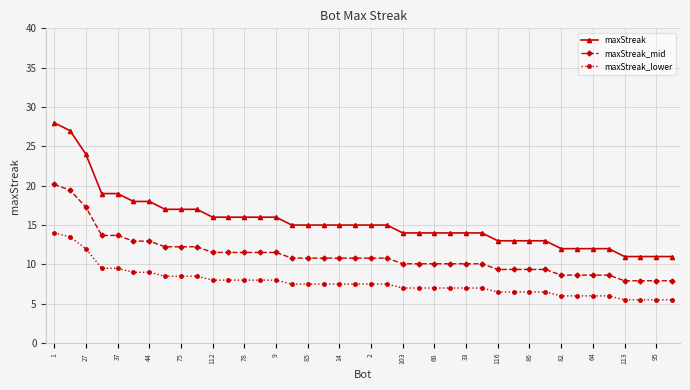

Reading left to right, list all the values displayed in this chart.

maxStreak: 28.0	27.0	24.0	19.0	19.0	18.0	18.0	17.0	17.0	17.0	16.0	16.0	16.0	16.0	16.0	15.0	15.0	15.0	15.0	15.0	15.0	15.0	14.0	14.0	14.0	14.0	14.0	14.0	13.0	13.0	13.0	13.0	12.0	12.0	12.0	12.0	11.0	11.0	11.0	11.0
maxStreak_mid: 20.2	19.4	17.3	13.7	13.7	13.0	13.0	12.2	12.2	12.2	11.5	11.5	11.5	11.5	11.5	10.8	10.8	10.8	10.8	10.8	10.8	10.8	10.1	10.1	10.1	10.1	10.1	10.1	9.4	9.4	9.4	9.4	8.6	8.6	8.6	8.6	7.9	7.9	7.9	7.9
maxStreak_lower: 14.0	13.5	12.0	9.5	9.5	9.0	9.0	8.5	8.5	8.5	8.0	8.0	8.0	8.0	8.0	7.5	7.5	7.5	7.5	7.5	7.5	7.5	7.0	7.0	7.0	7.0	7.0	7.0	6.5	6.5	6.5	6.5	6.0	6.0	6.0	6.0	5.5	5.5	5.5	5.5